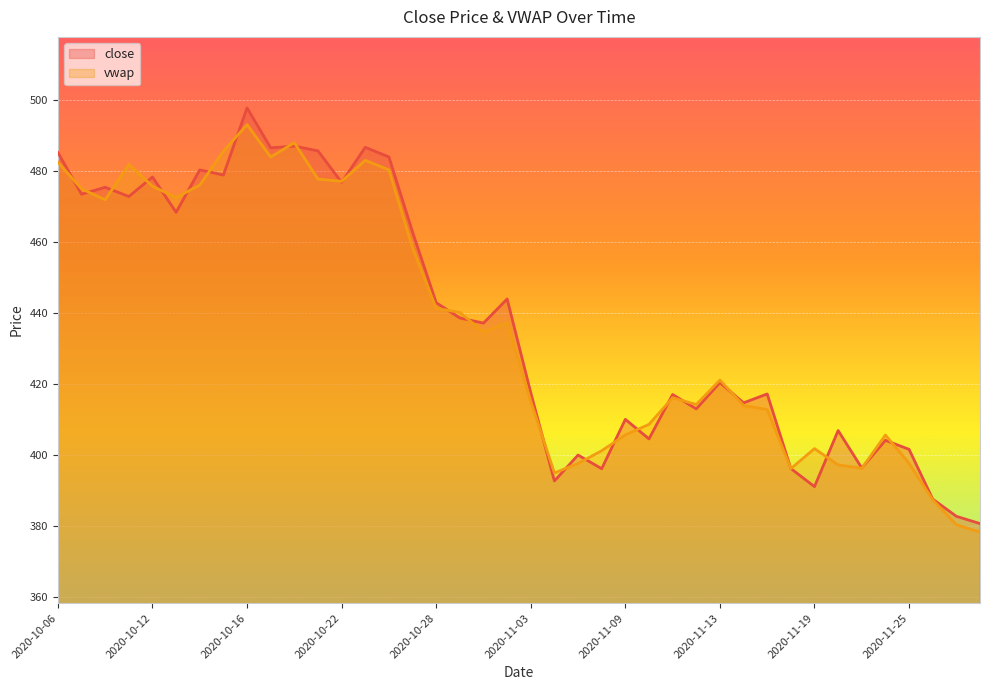

Reading left to right, transcribe all the data shown in this chart.

close: 2020-10-06=485.1	2020-10-07=473.4	2020-10-08=475.3	2020-10-09=472.7	2020-10-12=478.2	2020-10-13=468.2	2020-10-14=480.2	2020-10-15=478.8	2020-10-16=497.6	2020-10-19=486.4	2020-10-20=486.9	2020-10-21=485.6	2020-10-22=476.7	2020-10-23=486.6	2020-10-26=483.9	2020-10-27=462.7	2020-10-28=442.8	2020-10-29=438.5	2020-10-30=437.1	2020-11-02=443.9	2020-11-03=417.4	2020-11-04=392.6	2020-11-05=399.9	2020-11-06=396.1	2020-11-09=409.9	2020-11-10=404.4	2020-11-11=416.9	2020-11-12=412.9	2020-11-13=420.3	2020-11-14=414.6	2020-11-17=417.1	2020-11-18=396.1	2020-11-19=391.0	2020-11-20=406.8	2020-11-23=396.2	2020-11-24=404.1	2020-11-25=401.5	2020-11-26=387.5	2020-11-27=382.6	2020-12-01=380.6
vwap: 2020-10-06=482.4	2020-10-07=474.8	2020-10-08=471.8	2020-10-09=481.7	2020-10-12=475.6	2020-10-13=472.4	2020-10-14=475.9	2020-10-15=485.5	2020-10-16=492.9	2020-10-19=483.8	2020-10-20=487.8	2020-10-21=477.6	2020-10-22=477.0	2020-10-23=482.9	2020-10-26=480.2	2020-10-27=458.3	2020-10-28=441.2	2020-10-29=440.1	2020-10-30=434.5	2020-11-02=437.1	2020-11-03=415.0	2020-11-04=394.9	2020-11-05=397.5	2020-11-06=401.1	2020-11-09=405.6	2020-11-10=408.5	2020-11-11=416.0	2020-11-12=414.1	2020-11-13=421.0	2020-11-14=413.8	2020-11-17=412.7	2020-11-18=396.1	2020-11-19=401.7	2020-11-20=397.1	2020-11-23=396.2	2020-11-24=405.5	2020-11-25=397.6	2020-11-26=387.3	2020-11-27=380.3	2020-12-01=378.2